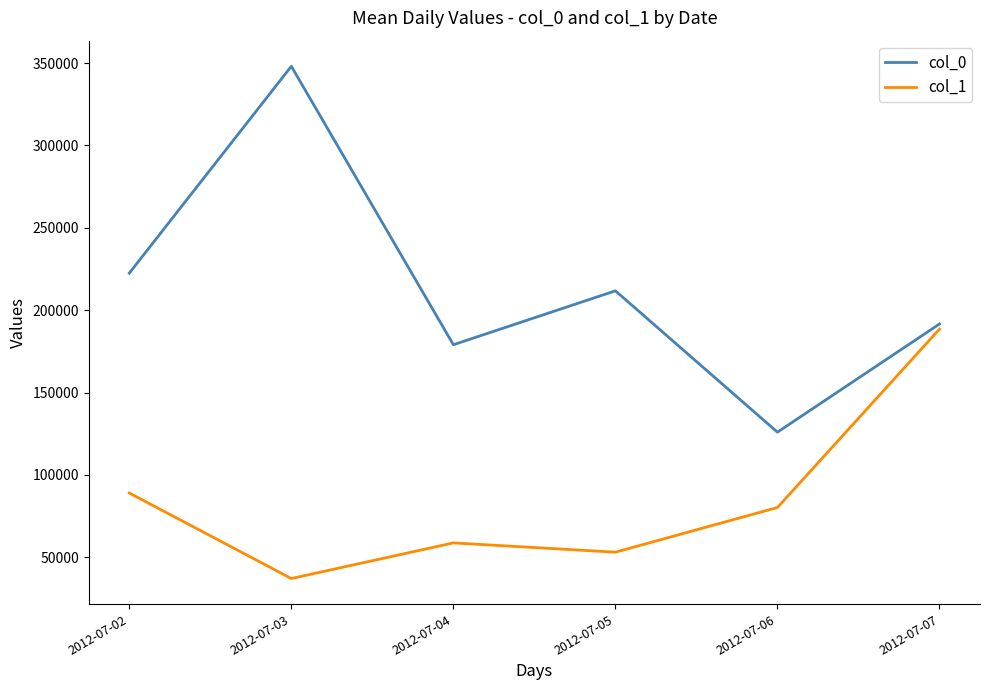

True or false: col_1 and col_0 cross at least once.

False